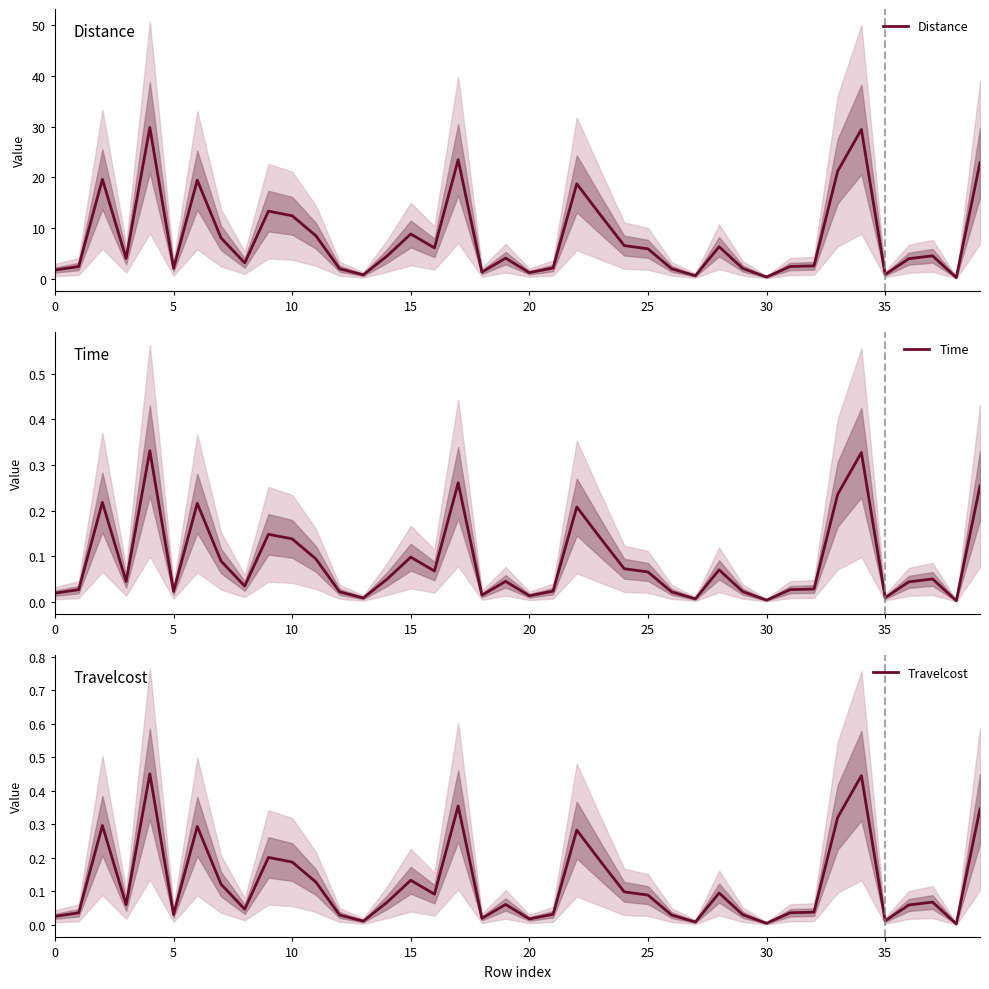

How many interior local peaks does the Distance series have?

11